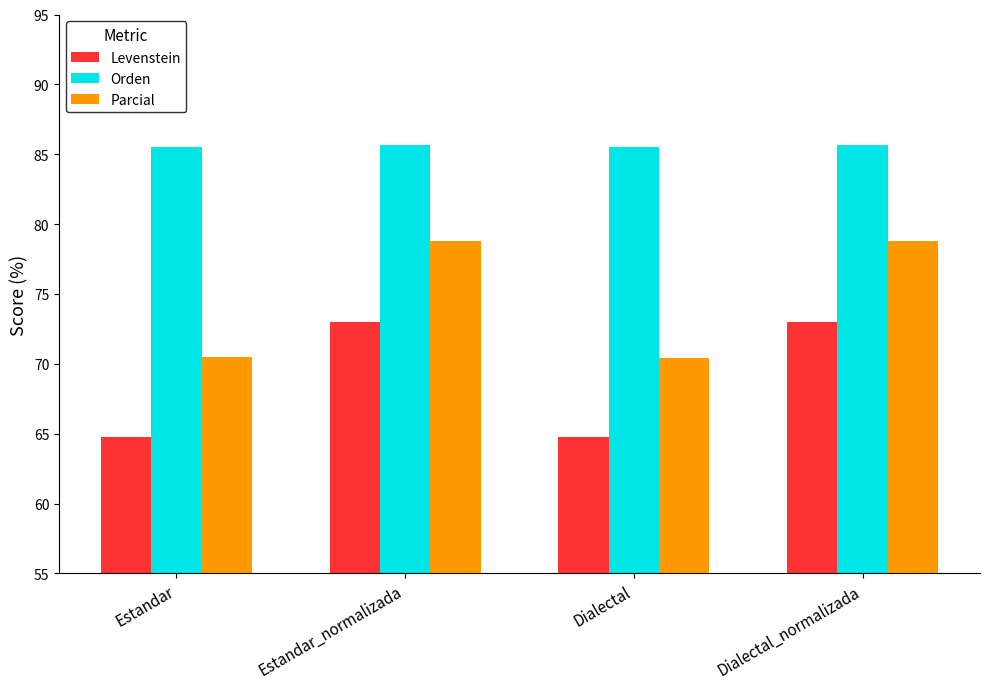

What is the difference between the maximum and second lowest values in the Levenstein series?

8.3